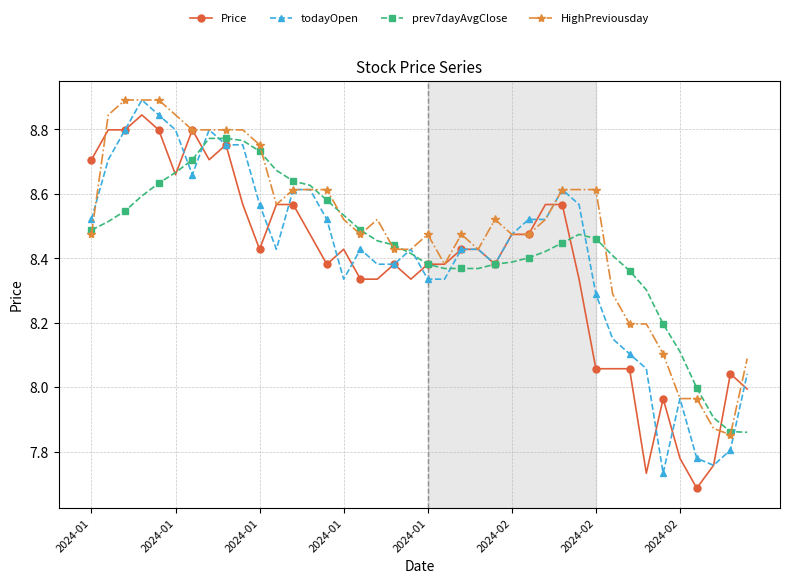

How many lines are shown in the chart?

4